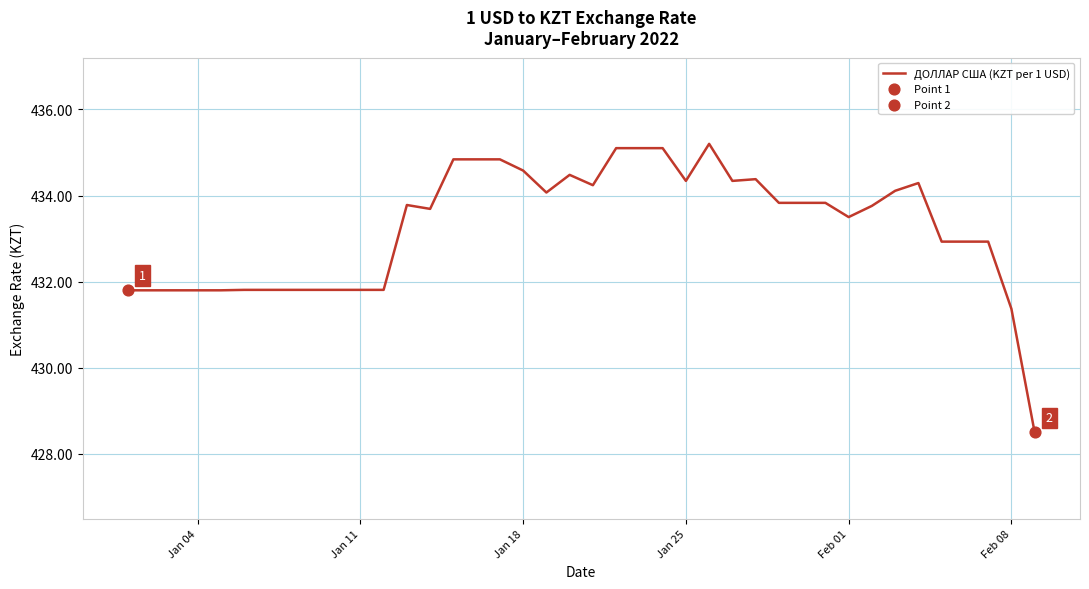

What is the smallest value displayed?

428.5